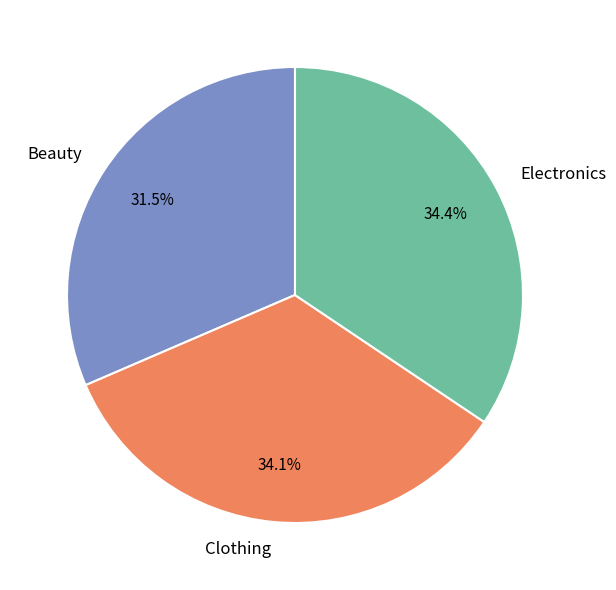

Combined, what portion of the pie is Electronics and Beauty?

65.9%